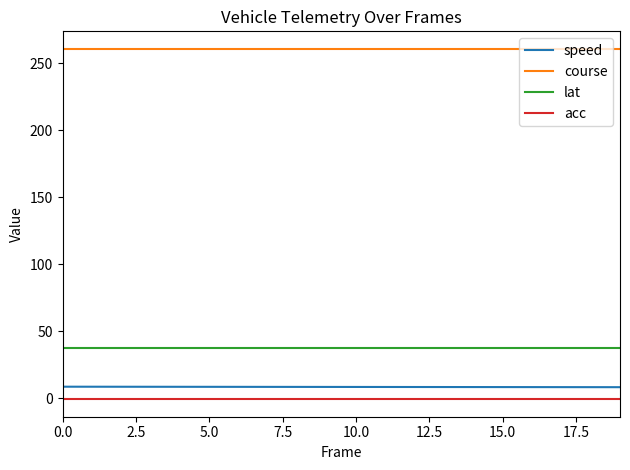

How many categories are shown in the chart?

20